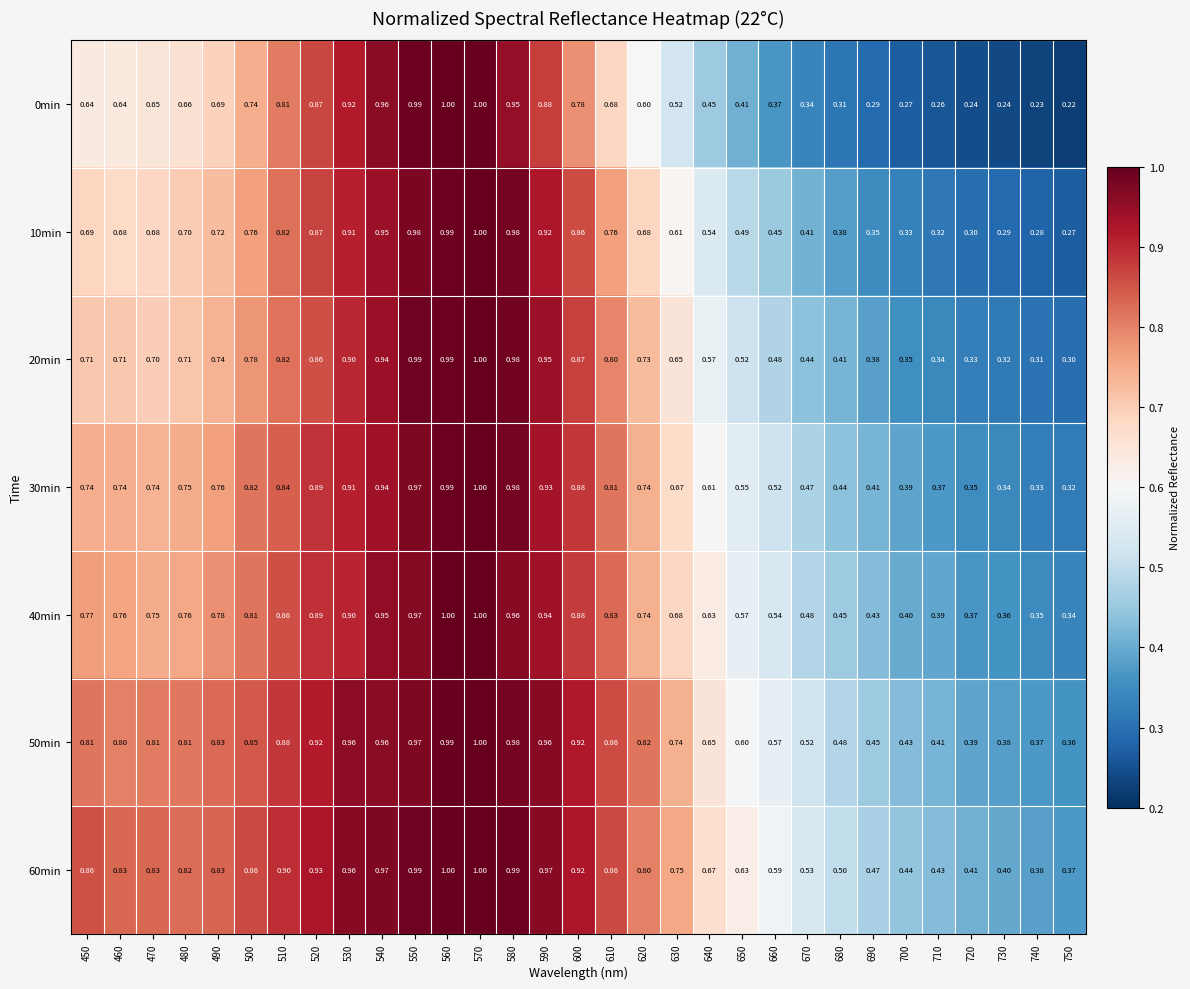

Reading left to right, what are all the values shown in this chart?

0min: 450=0.6	460=0.6	470=0.7	480=0.7	490=0.7	500=0.7	510=0.8	520=0.9	530=0.9	540=1.0	550=1.0	560=1.0	570=1.0	580=0.9	590=0.9	600=0.8	610=0.7	620=0.6	630=0.5	640=0.5	650=0.4	660=0.4	670=0.3	680=0.3	690=0.3	700=0.3	710=0.3	720=0.2	730=0.2	740=0.2	750=0.2
10min: 450=0.7	460=0.7	470=0.7	480=0.7	490=0.7	500=0.8	510=0.8	520=0.9	530=0.9	540=0.9	550=1.0	560=1.0	570=1.0	580=1.0	590=0.9	600=0.9	610=0.8	620=0.7	630=0.6	640=0.5	650=0.5	660=0.5	670=0.4	680=0.4	690=0.3	700=0.3	710=0.3	720=0.3	730=0.3	740=0.3	750=0.3
20min: 450=0.7	460=0.7	470=0.7	480=0.7	490=0.7	500=0.8	510=0.8	520=0.9	530=0.9	540=0.9	550=1.0	560=1.0	570=1.0	580=1.0	590=0.9	600=0.9	610=0.8	620=0.7	630=0.7	640=0.6	650=0.5	660=0.5	670=0.4	680=0.4	690=0.4	700=0.3	710=0.3	720=0.3	730=0.3	740=0.3	750=0.3
30min: 450=0.7	460=0.7	470=0.7	480=0.8	490=0.8	500=0.8	510=0.8	520=0.9	530=0.9	540=0.9	550=1.0	560=1.0	570=1.0	580=1.0	590=0.9	600=0.9	610=0.8	620=0.7	630=0.7	640=0.6	650=0.6	660=0.5	670=0.5	680=0.4	690=0.4	700=0.4	710=0.4	720=0.3	730=0.3	740=0.3	750=0.3
40min: 450=0.8	460=0.8	470=0.8	480=0.8	490=0.8	500=0.8	510=0.9	520=0.9	530=0.9	540=0.9	550=1.0	560=1.0	570=1.0	580=1.0	590=0.9	600=0.9	610=0.8	620=0.7	630=0.7	640=0.6	650=0.6	660=0.5	670=0.5	680=0.5	690=0.4	700=0.4	710=0.4	720=0.4	730=0.4	740=0.3	750=0.3
50min: 450=0.8	460=0.8	470=0.8	480=0.8	490=0.8	500=0.8	510=0.9	520=0.9	530=1.0	540=1.0	550=1.0	560=1.0	570=1.0	580=1.0	590=1.0	600=0.9	610=0.9	620=0.8	630=0.7	640=0.7	650=0.6	660=0.6	670=0.5	680=0.5	690=0.5	700=0.4	710=0.4	720=0.4	730=0.4	740=0.4	750=0.4
60min: 450=0.9	460=0.8	470=0.8	480=0.8	490=0.8	500=0.9	510=0.9	520=0.9	530=1.0	540=1.0	550=1.0	560=1.0	570=1.0	580=1.0	590=1.0	600=0.9	610=0.9	620=0.8	630=0.8	640=0.7	650=0.6	660=0.6	670=0.5	680=0.5	690=0.5	700=0.4	710=0.4	720=0.4	730=0.4	740=0.4	750=0.4